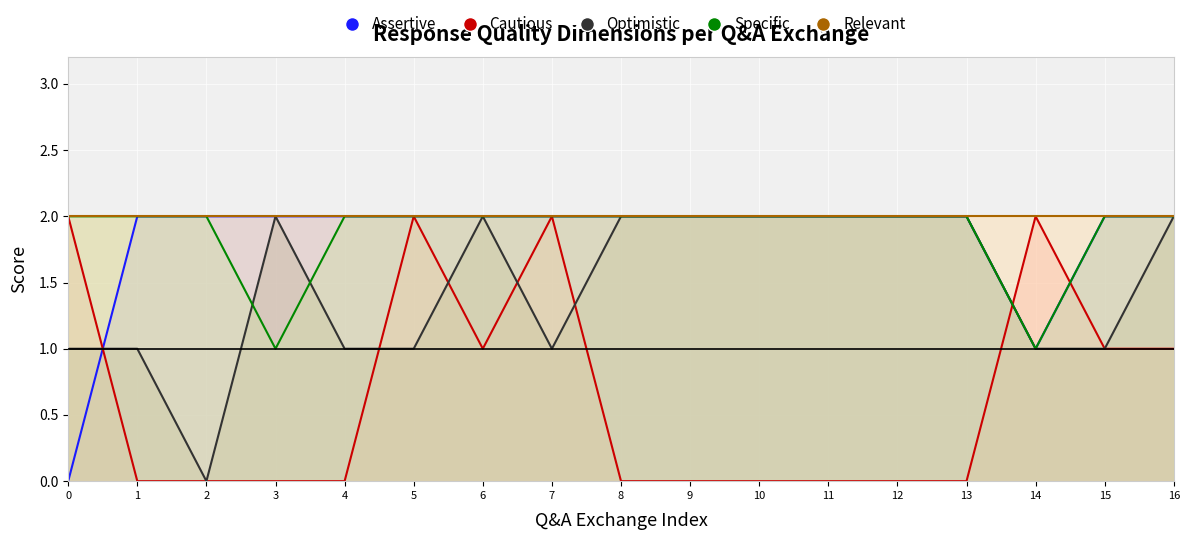

Between 9 and 13, which series saw the biggest shift?

Assertive